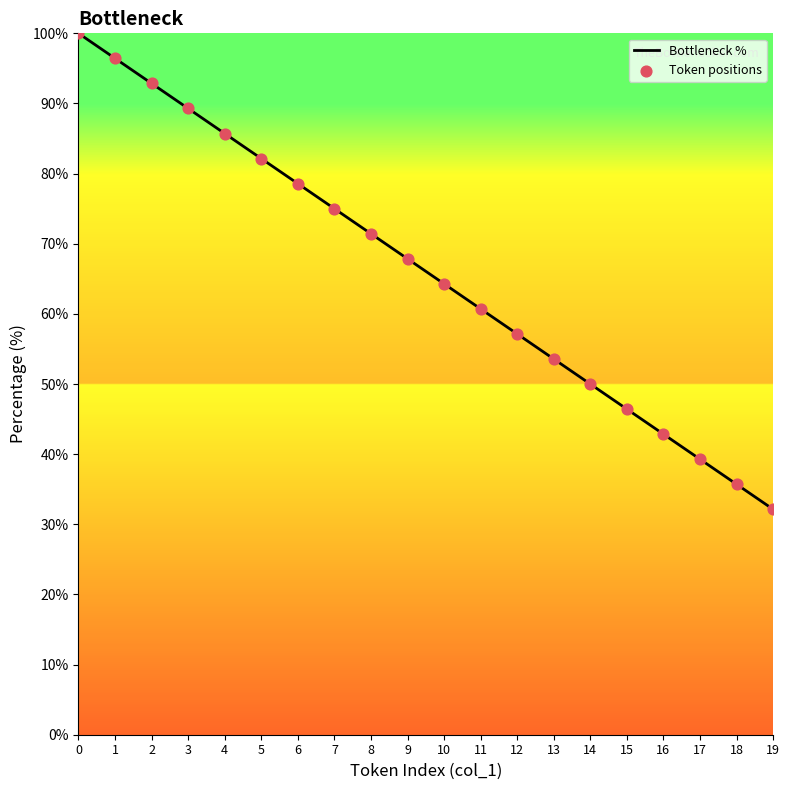

Which has a higher value, 6 or 15?

6